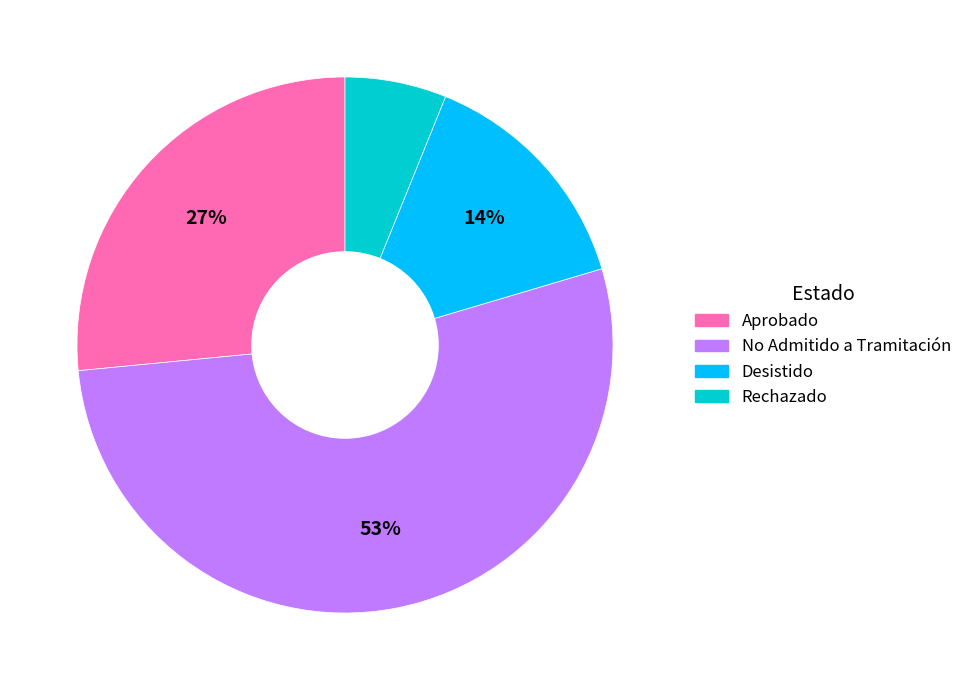

Combined, do Desistido and Rechazado account for over 50%?

No